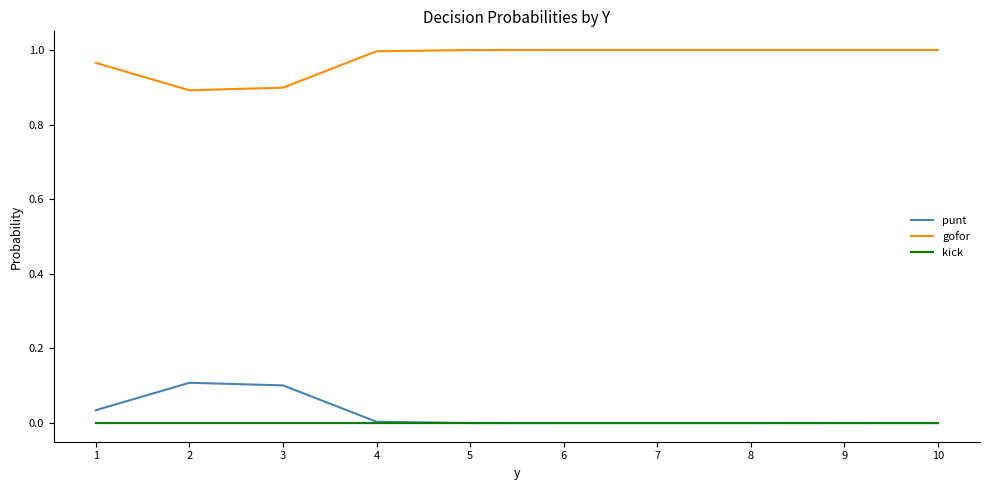

The value of gofor at 6 is 1.4. True or false?

False